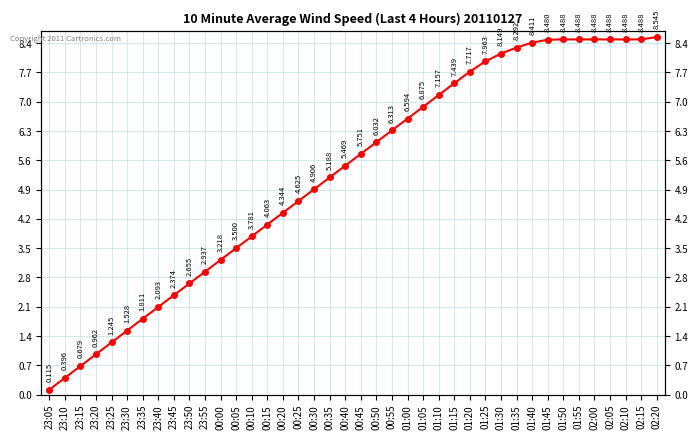

Which label corresponds to the smallest value in the chart?

23:05